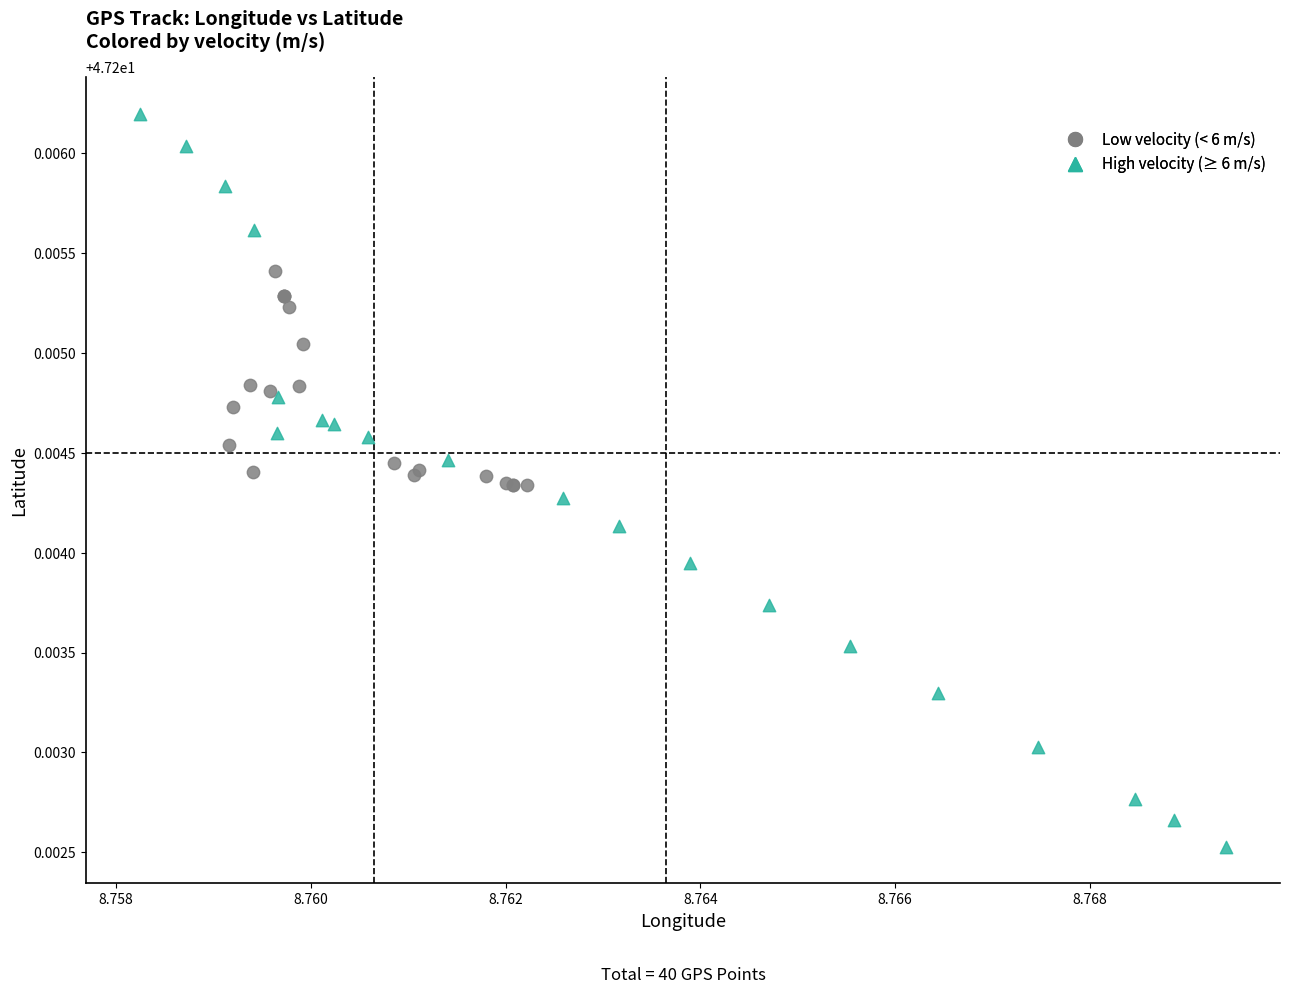

Which series contains the lowest Y value?

High velocity (≥ 6 m/s)